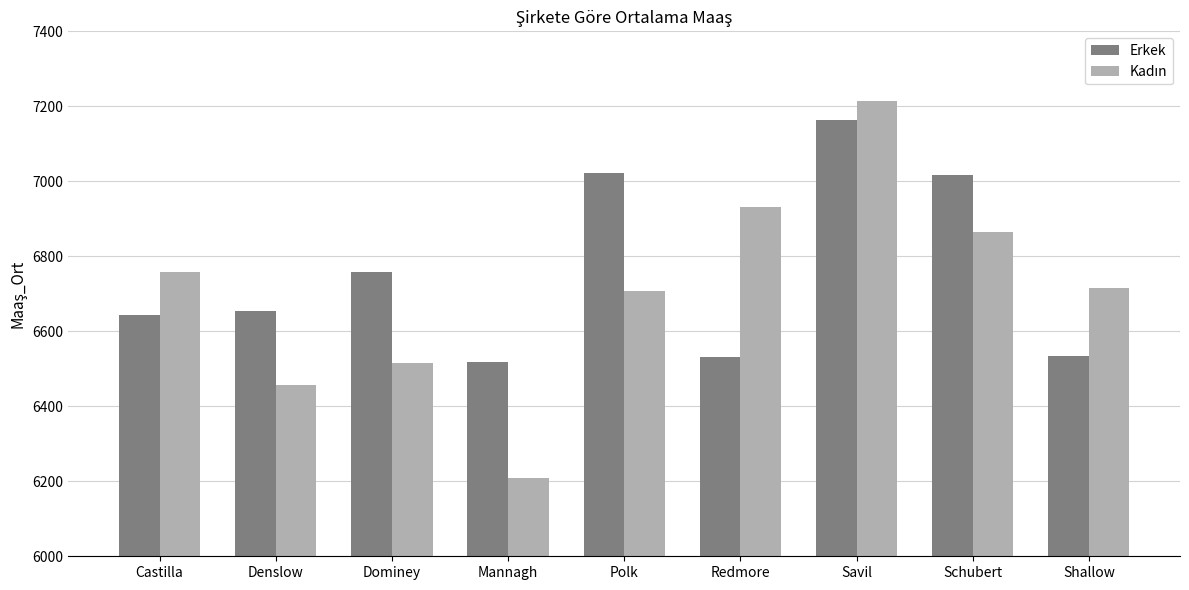

What is the label of the 1st bar from the left?

Castilla